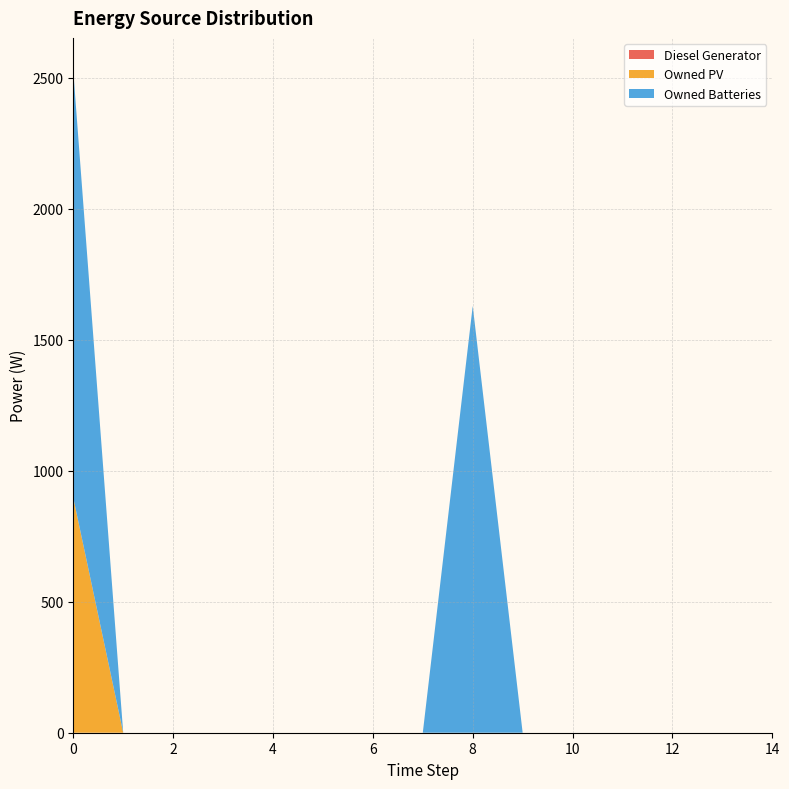

Reading left to right, list all the values displayed in this chart.

Diesel Generator: 0	0	0	0	0	0	0	0	0	0	0	0	0	0	0
Owned PV: 897	0	0	0	0	0	0	0	0	0	0	0	0	0	0
Owned Batteries: 1629	0	0	0	0	0	0	0	1629	0	0	0	0	0	0